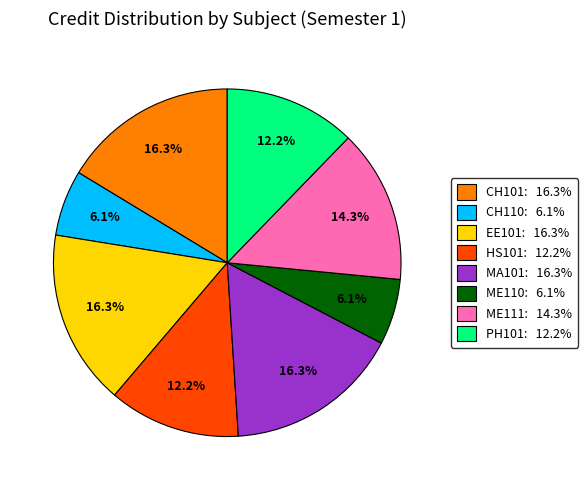

How many slices are in this pie chart?

8